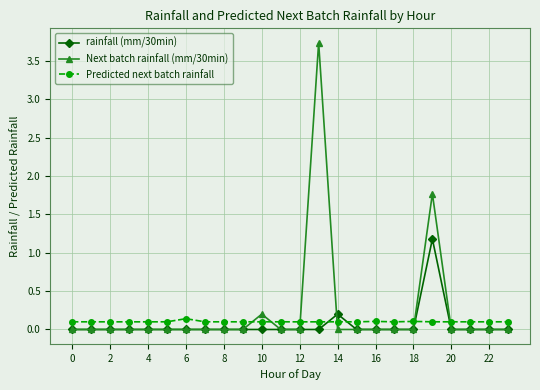

What is the difference between the maximum and minimum values in the rainfall (mm/30min) series?

1.2